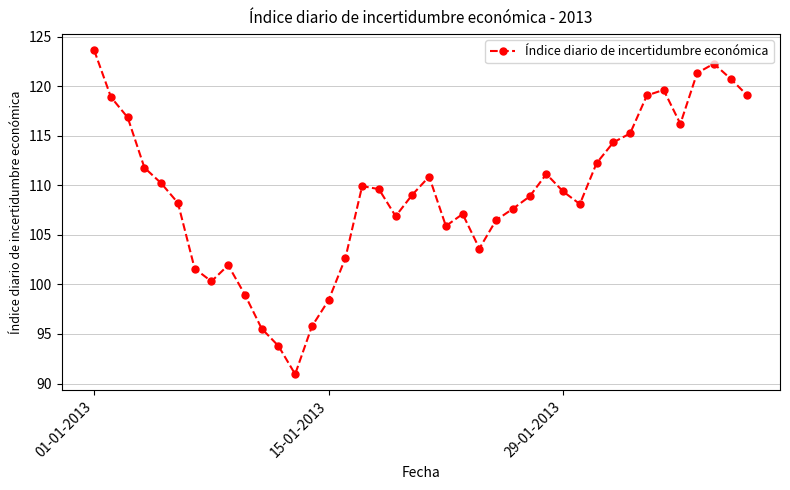

What is the average value?

109.1